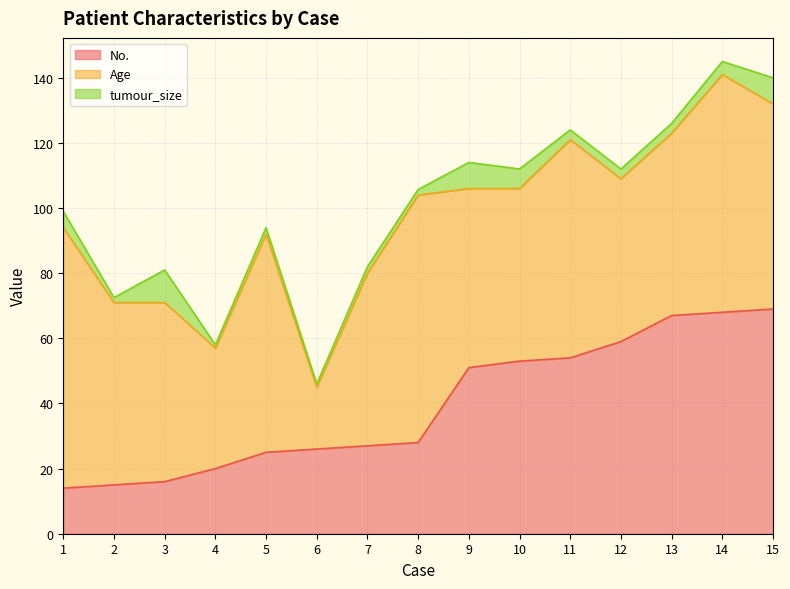

Reading right to left, extract all data points from this chart.

No.: 69.0	68.0	67.0	59.0	54.0	53.0	51.0	28.0	27.0	26.0	25.0	20.0	16.0	15.0	14.0
Age: 63.0	73.0	56.0	50.0	67.0	53.0	55.0	76.0	53.0	19.0	67.0	37.0	55.0	56.0	80.0
tumour_size: 8.0	4.0	3.0	3.0	3.0	6.0	8.0	1.7	2.0	1.0	2.0	1.0	10.0	1.5	5.0